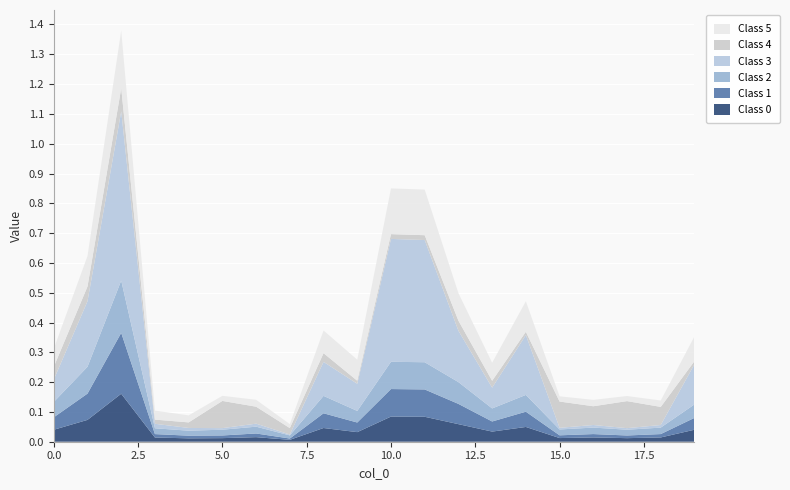

Reading left to right, what are all the values shown in this chart?

Class 0: 0=0.0	1=0.1	2=0.2	3=0.0	4=0.0	5=0.0	6=0.0	7=0.0	8=0.0	9=0.0	10=0.1	11=0.1	12=0.1	13=0.0	14=0.0	15=0.0	16=0.0	17=0.0	18=0.0	19=0.0
Class 1: 0=0.0	1=0.1	2=0.2	3=0.0	4=0.0	5=0.0	6=0.0	7=0.0	8=0.0	9=0.0	10=0.1	11=0.1	12=0.1	13=0.0	14=0.1	15=0.0	16=0.0	17=0.0	18=0.0	19=0.0
Class 2: 0=0.1	1=0.1	2=0.2	3=0.0	4=0.0	5=0.0	6=0.0	7=0.0	8=0.1	9=0.0	10=0.1	11=0.1	12=0.1	13=0.0	14=0.1	15=0.0	16=0.0	17=0.0	18=0.0	19=0.0
Class 3: 0=0.1	1=0.2	2=0.6	3=0.0	4=0.0	5=0.0	6=0.0	7=0.0	8=0.1	9=0.1	10=0.4	11=0.4	12=0.2	13=0.1	14=0.2	15=0.0	16=0.0	17=0.0	18=0.0	19=0.1
Class 4: 0=0.0	1=0.0	2=0.1	3=0.0	4=0.0	5=0.1	6=0.1	7=0.0	8=0.0	9=0.0	10=0.0	11=0.0	12=0.0	13=0.0	14=0.0	15=0.1	16=0.1	17=0.1	18=0.1	19=0.0
Class 5: 0=0.1	1=0.1	2=0.2	3=0.0	4=0.0	5=0.0	6=0.0	7=0.0	8=0.1	9=0.1	10=0.2	11=0.2	12=0.1	13=0.1	14=0.1	15=0.0	16=0.0	17=0.0	18=0.0	19=0.1